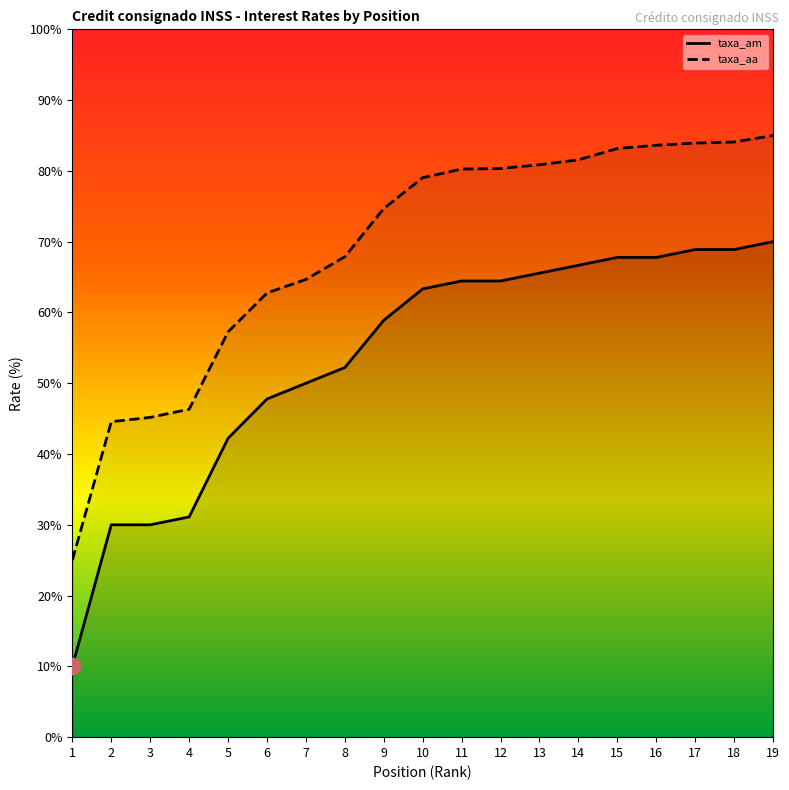

True or false: taxa_aa has a value of 55.0 at 19.

False